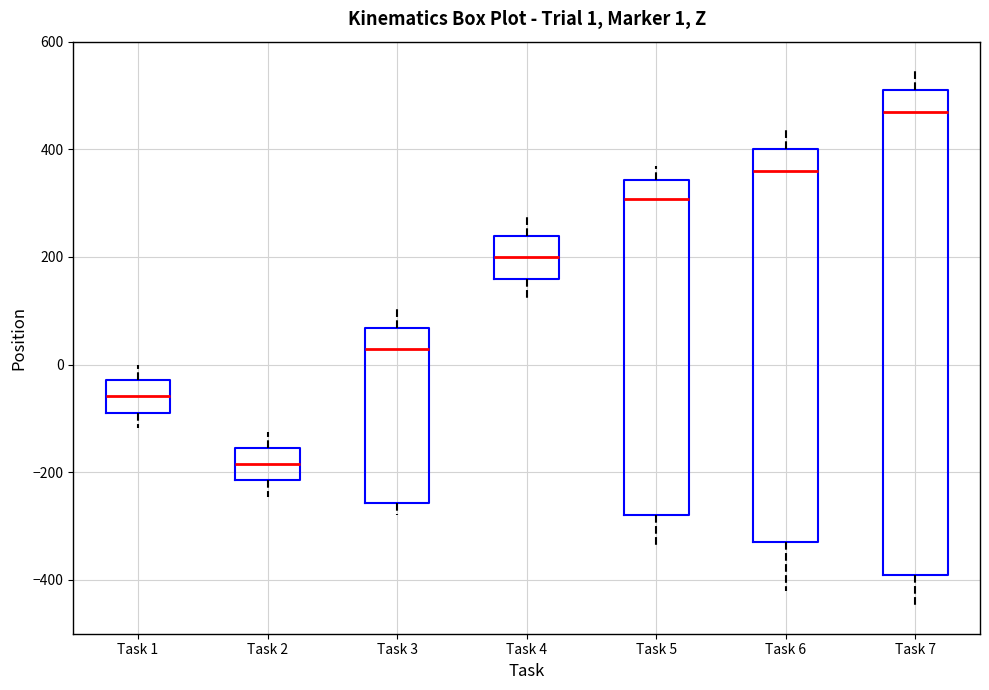

Which box is the tallest, from its lower edge to its upper edge?

Task 7